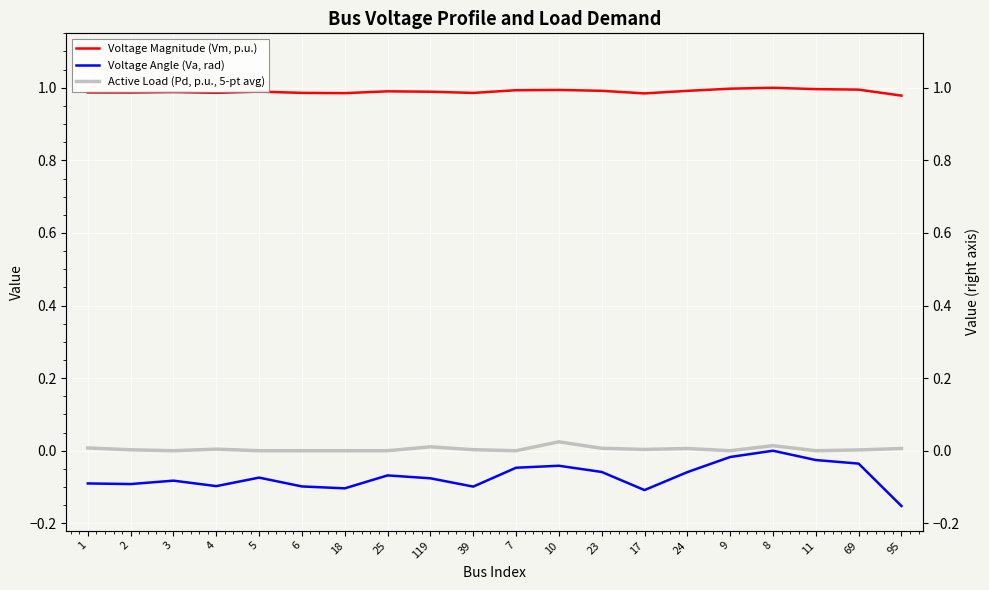

True or false: Voltage Angle (Va, rad) and Voltage Magnitude (Vm, p.u.) cross at least once.

False